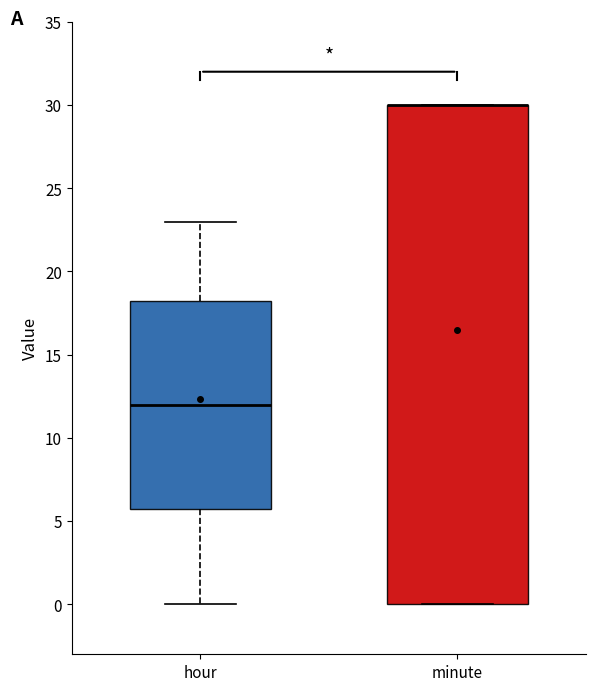

Where does the median line of the box for hour sit on the y-axis? The values are not printed on the chart, so give them approximately, as read against the axis.

12.0